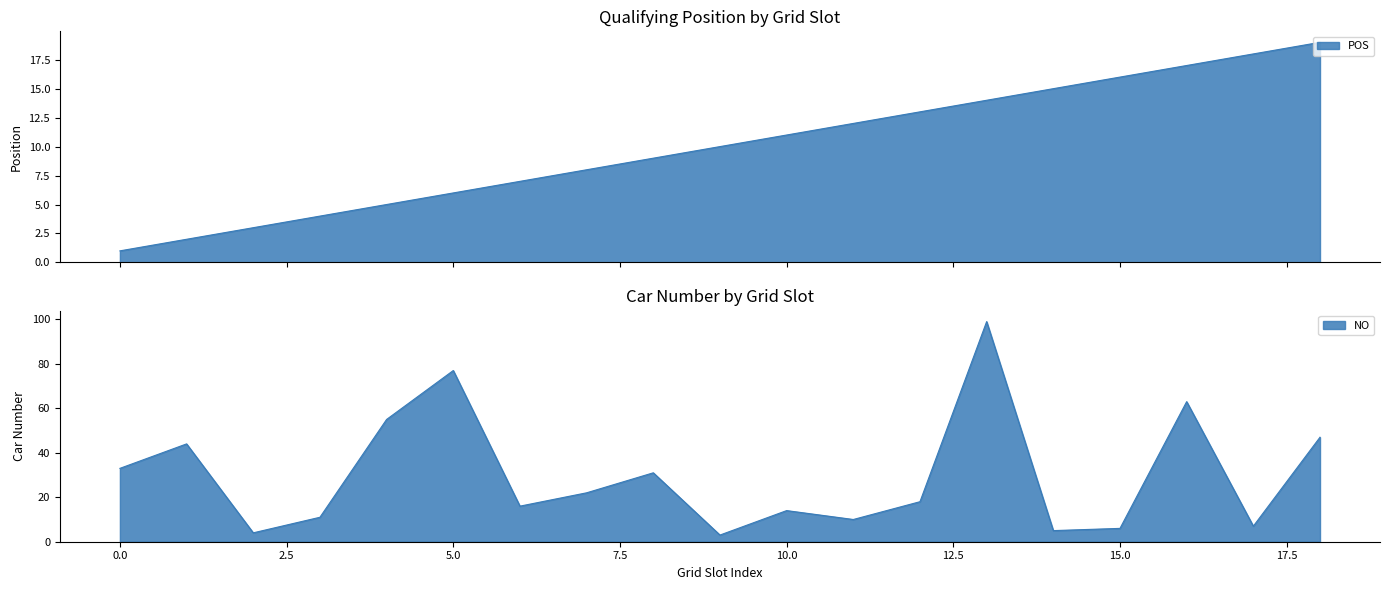

Reading right to left, list all the values displayed in this chart.

POS: 18=19	17=18	16=17	15=16	14=15	13=14	12=13	11=12	10=11	9=10	8=9	7=8	6=7	5=6	4=5	3=4	2=3	1=2	0=1
NO: 18=47	17=7	16=63	15=6	14=5	13=99	12=18	11=10	10=14	9=3	8=31	7=22	6=16	5=77	4=55	3=11	2=4	1=44	0=33